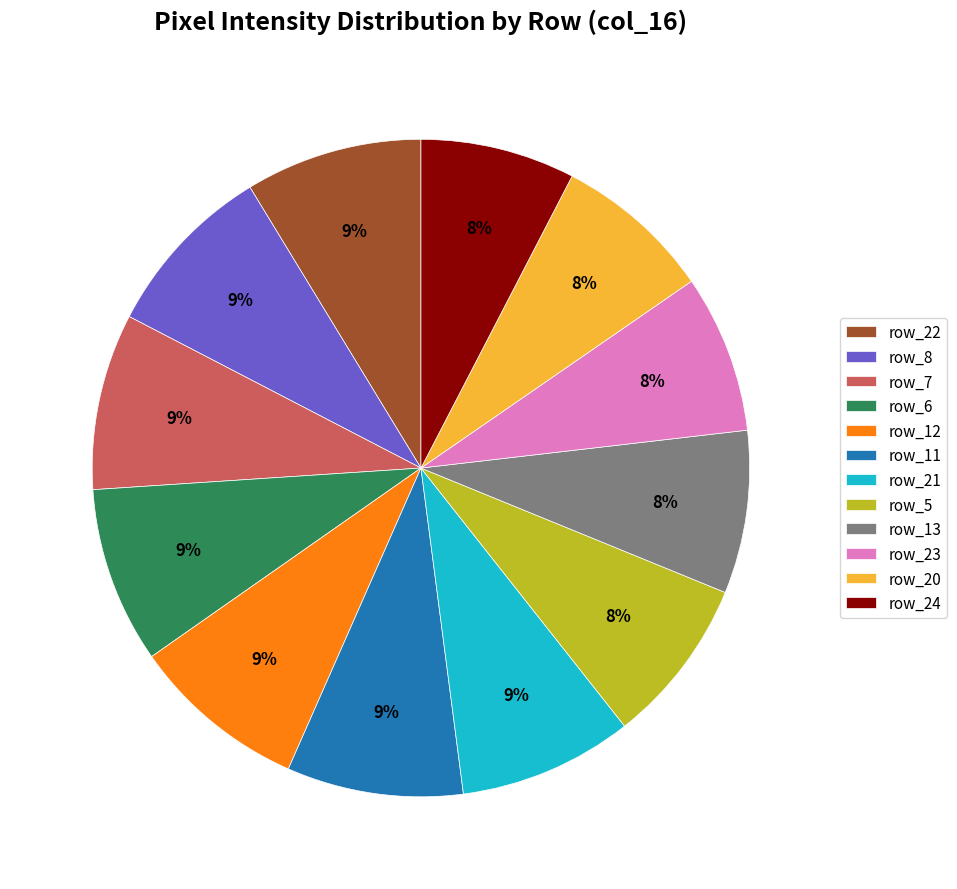

Which has a higher value, row_8 or row_24?

row_8